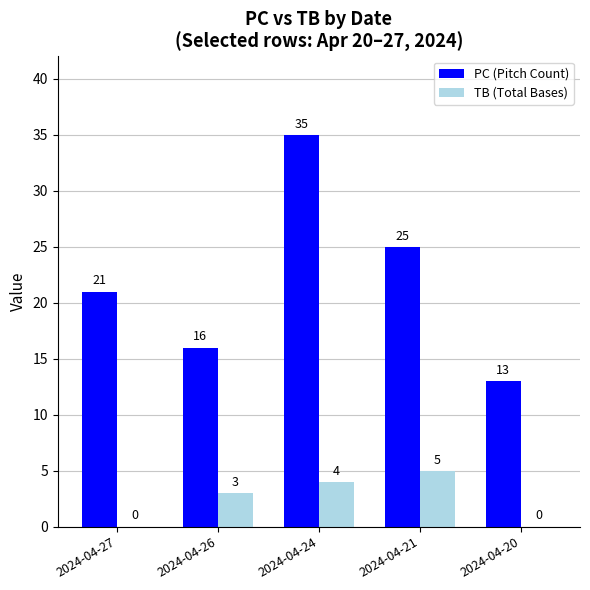

The PC (Pitch Count) series shows 16 at 2024-04-26. True or false?

True